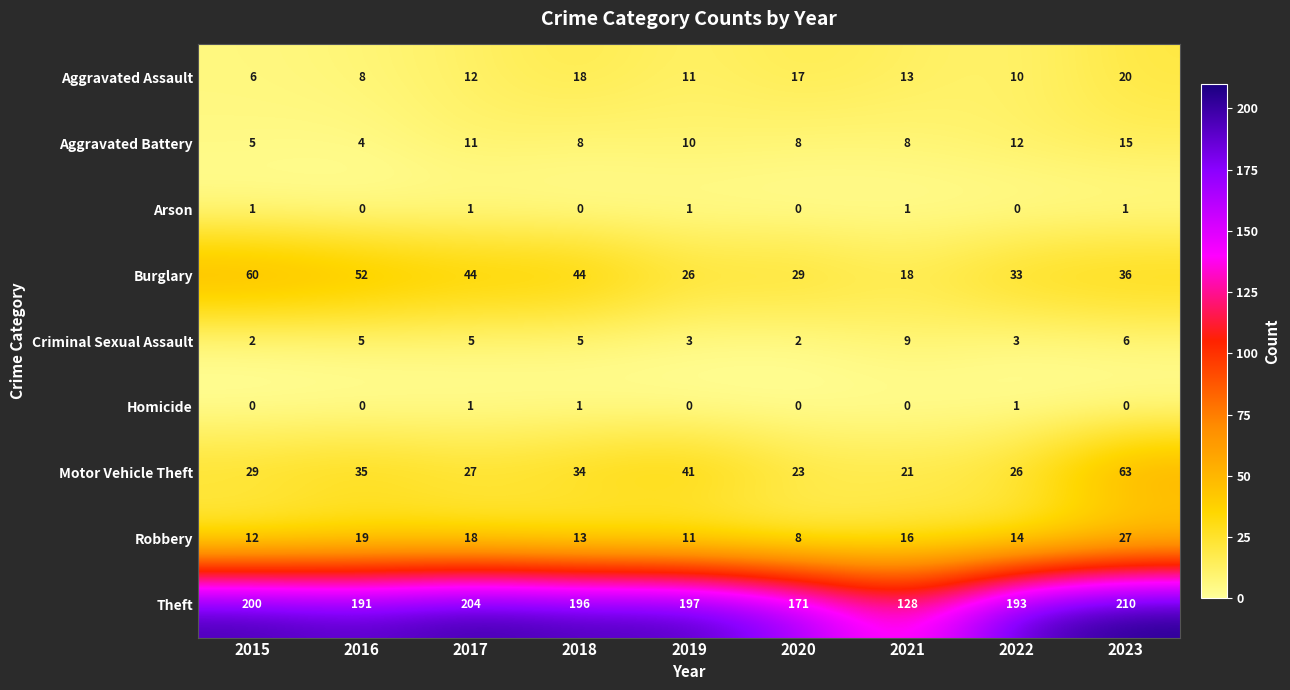

The value of Aggravated Battery at 2023 is 15. True or false?

True